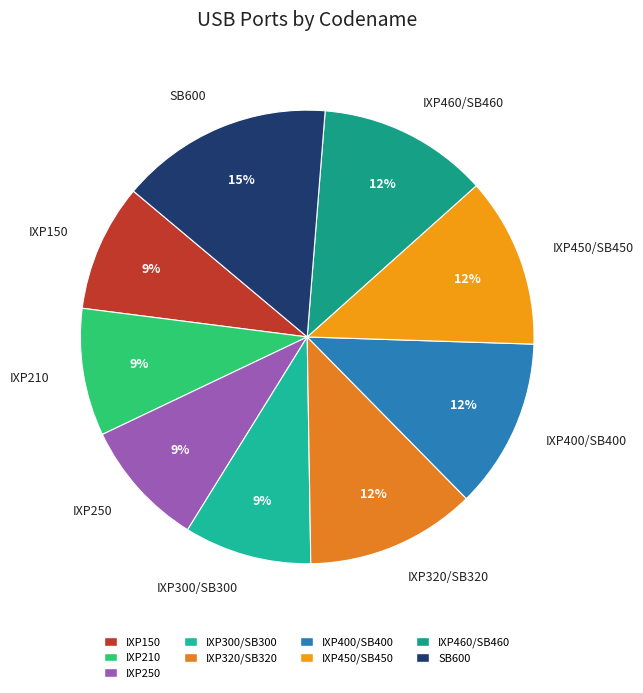

To the nearest percent, what is the difference between the largest and smallest slice percentages?

6%